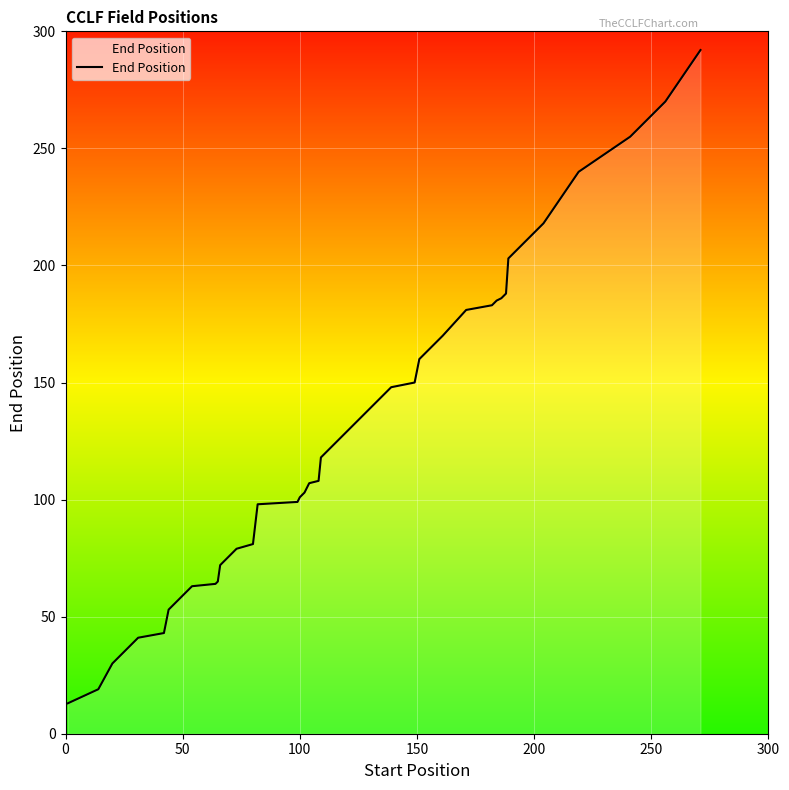

Does the chart display data point markers on the line(s)?

No